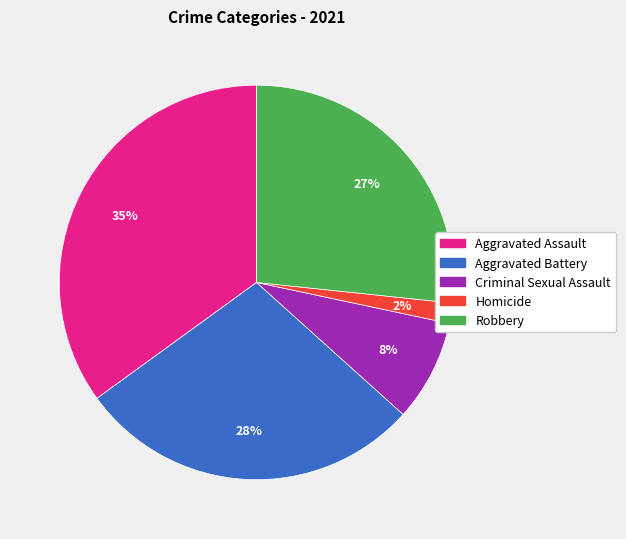

What is the smallest slice in the pie chart?

Homicide